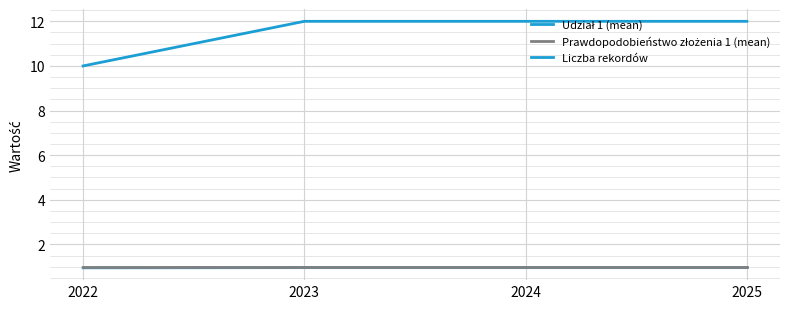

True or false: Liczba rekordów and Prawdopodobieństwo złożenia 1 (mean) cross at least once.

False